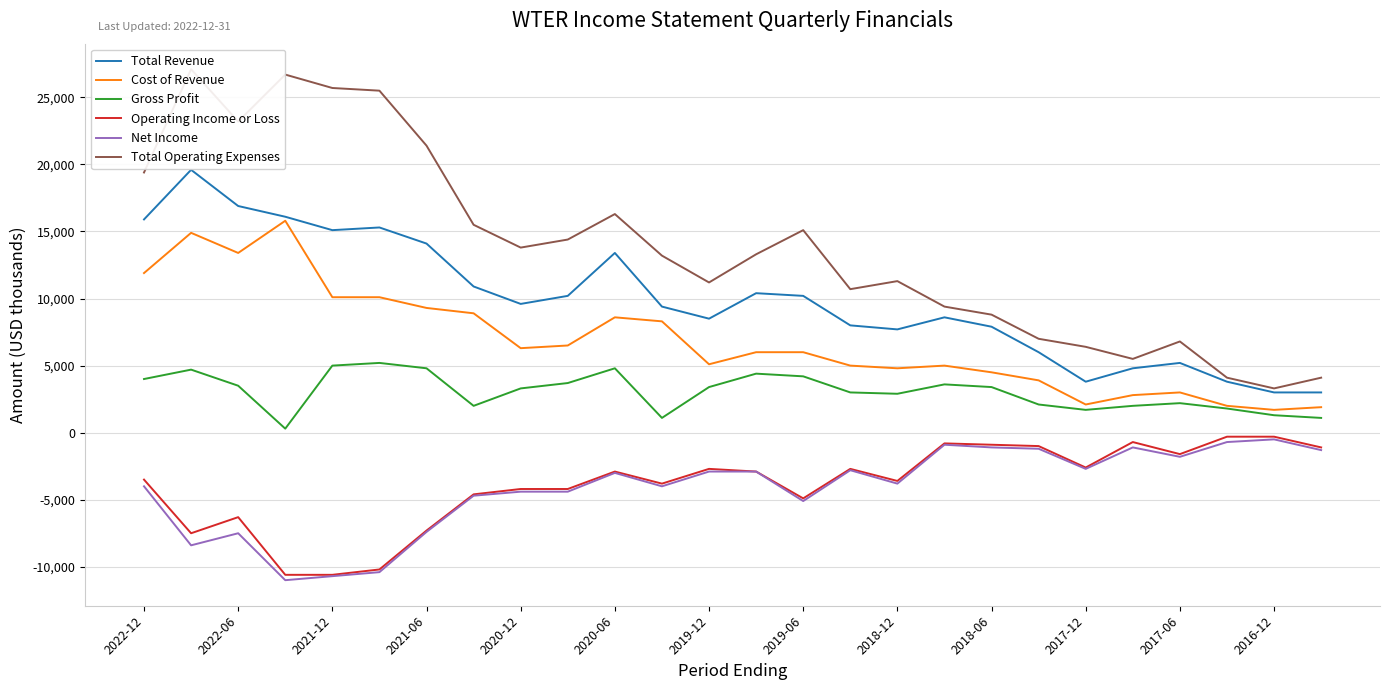

List the series in order of their peak value, lowest first.

Net Income, Operating Income or Loss, Gross Profit, Cost of Revenue, Total Revenue, Total Operating Expenses